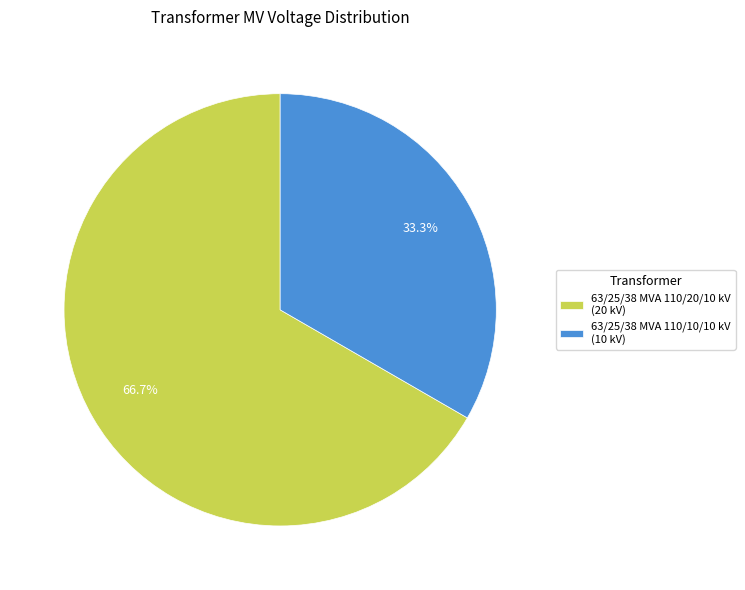

To the nearest percent, what is the average slice percentage?

50%